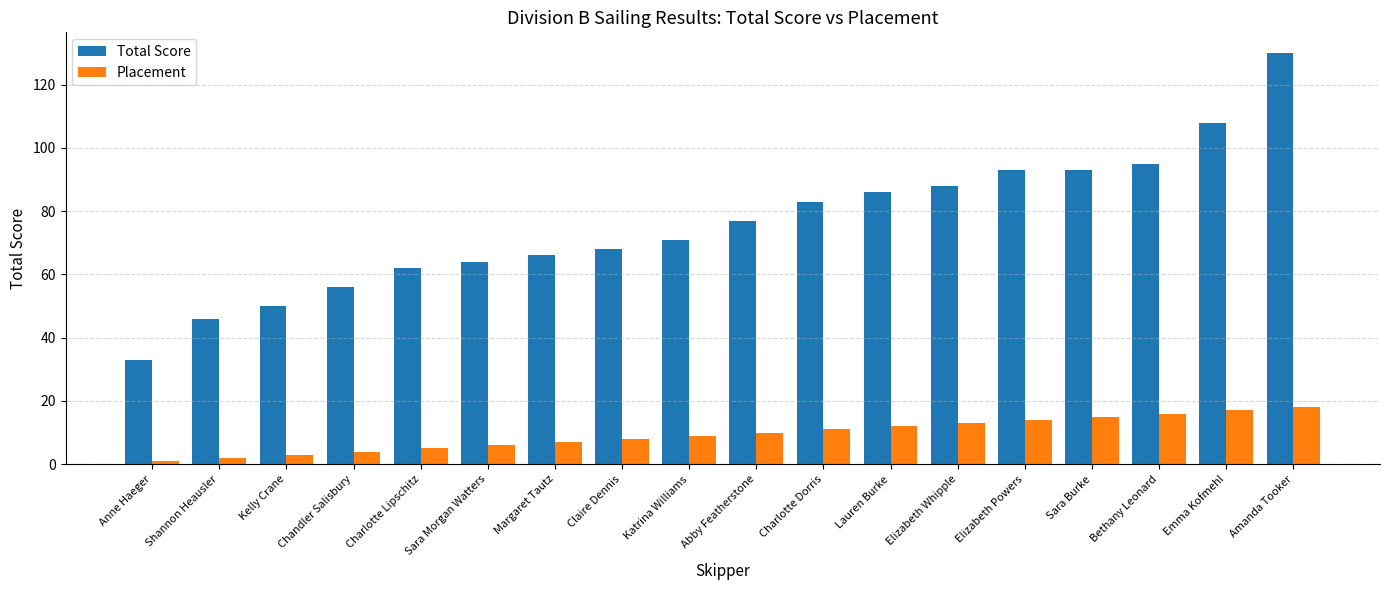

What position from the left is Elizabeth Powers?

14